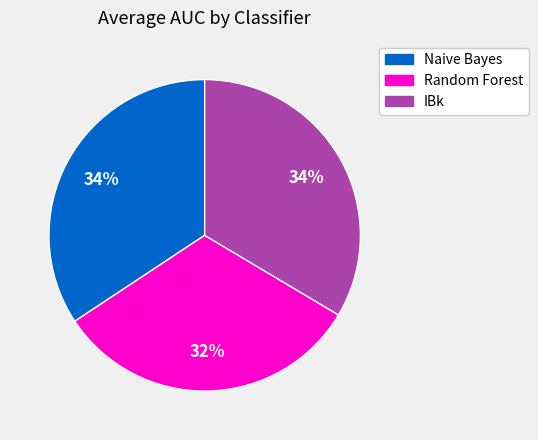

To the nearest percent, what is the average slice percentage?

33%